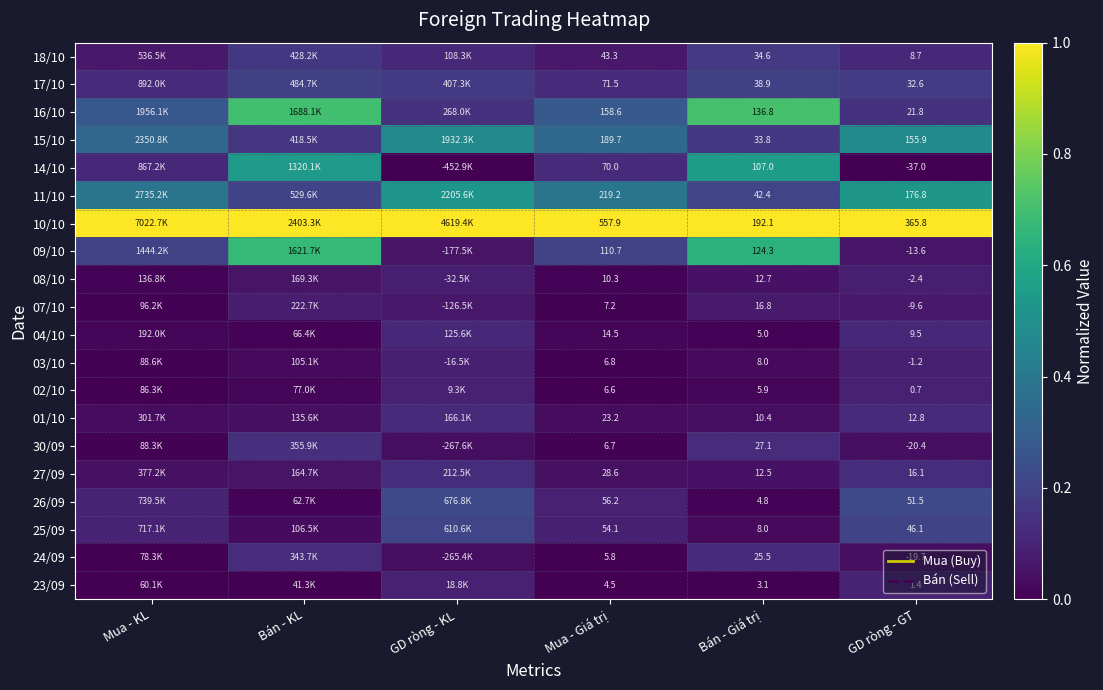

What is the maximum value shown in the chart?

1.0